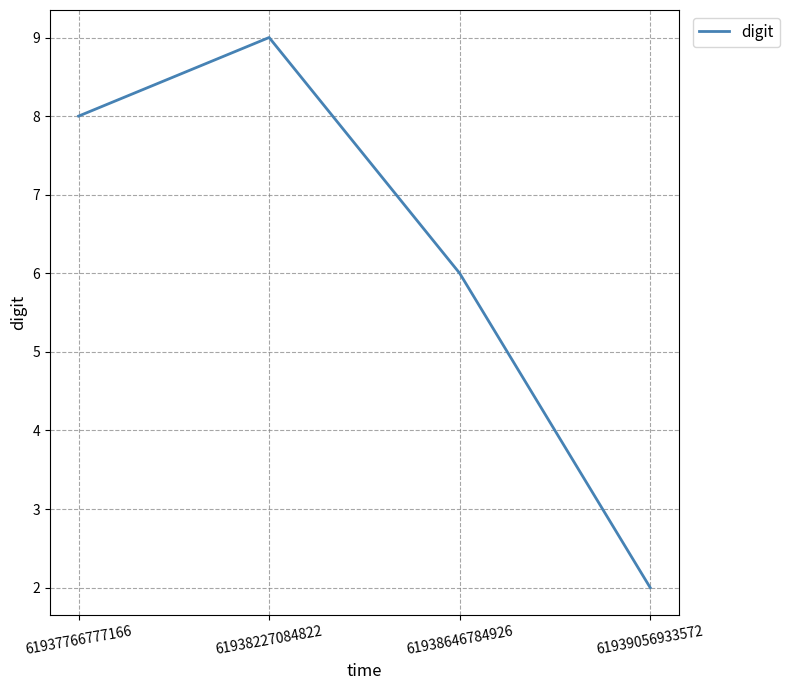

Between 61939056933572 and 61938646784926, which is larger?

61938646784926